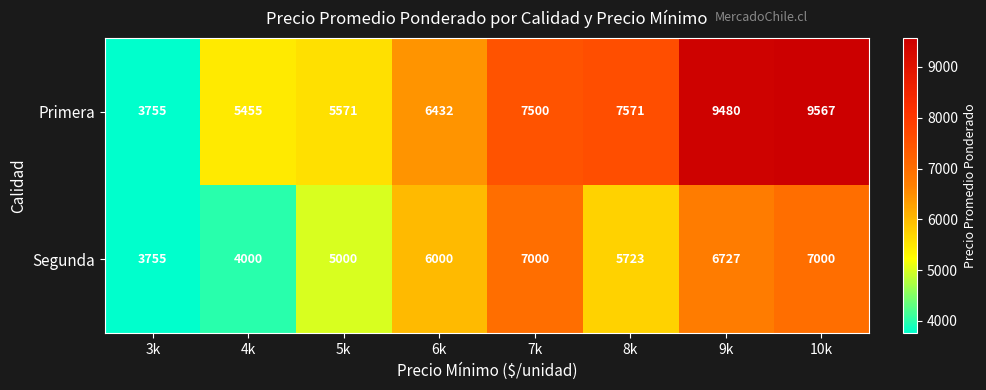

Where is Segunda nearest to the value 5377?

8k